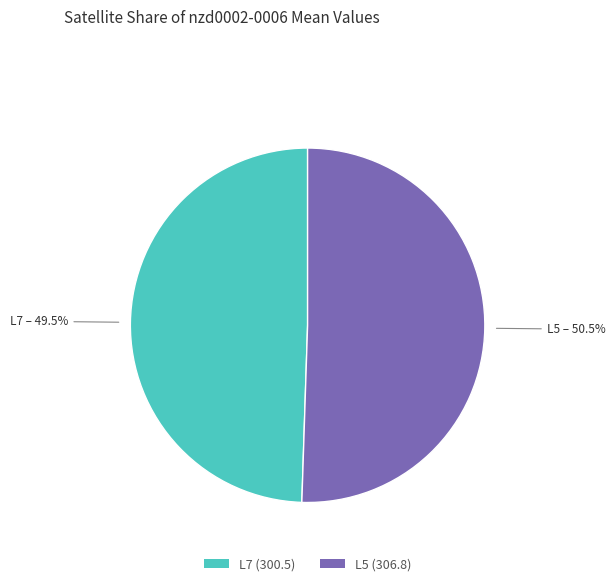

True or false: L5 accounts for 60% of the total.

False